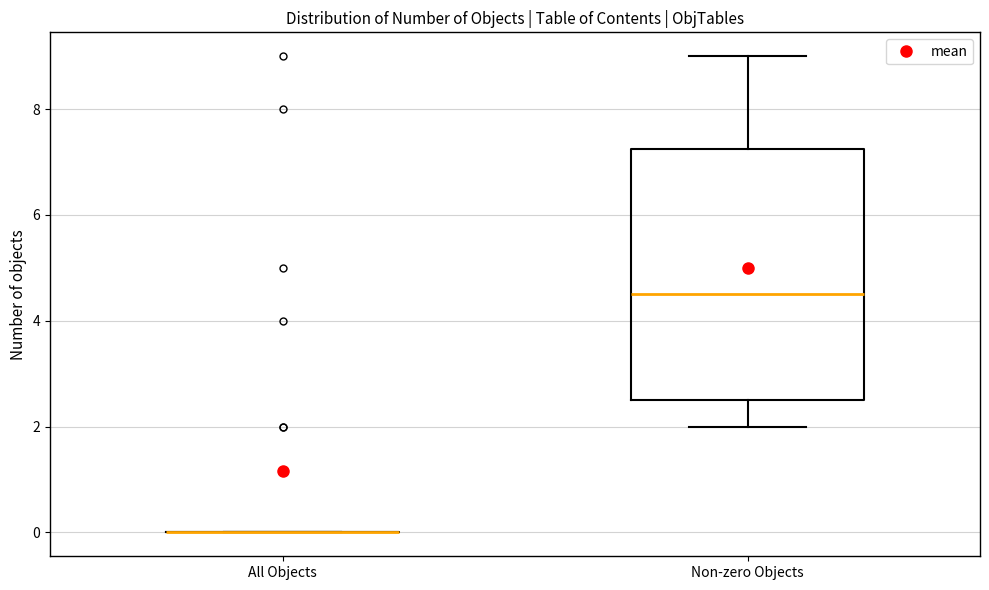

Reading left to right, transcribe this box plot: for each box, give where its median line is, the range the box spans, and where its two whiskers end, as read against the y-axis. The values are not printed on the chart, so give them approximately, as read against the axis.

All Objects: box collapsed to a line at 0.0, whiskers 0.0 to 0.0
Non-zero Objects: median 4.6, box 2.6 to 7.2, whiskers 2.0 to 9.0